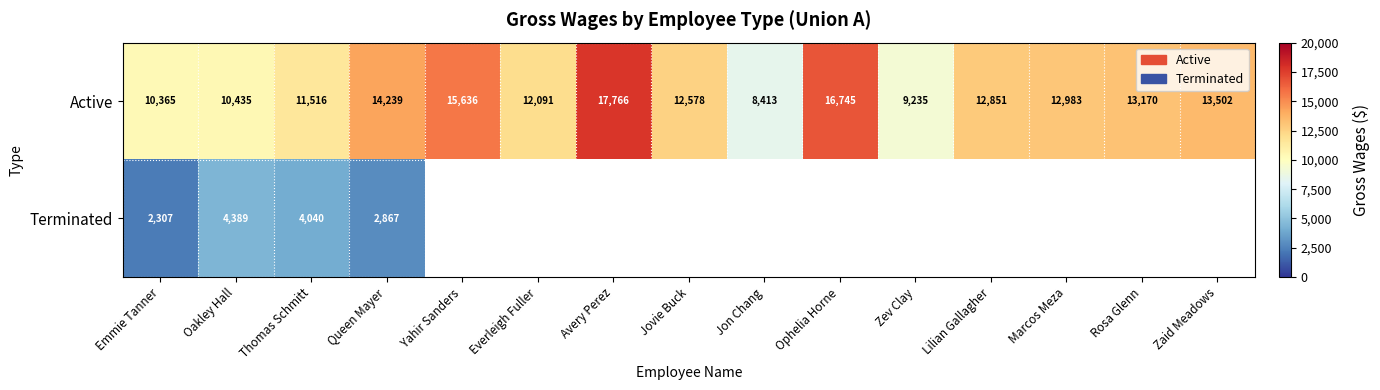

The value of Active at Jon Chang is 8413. True or false?

True